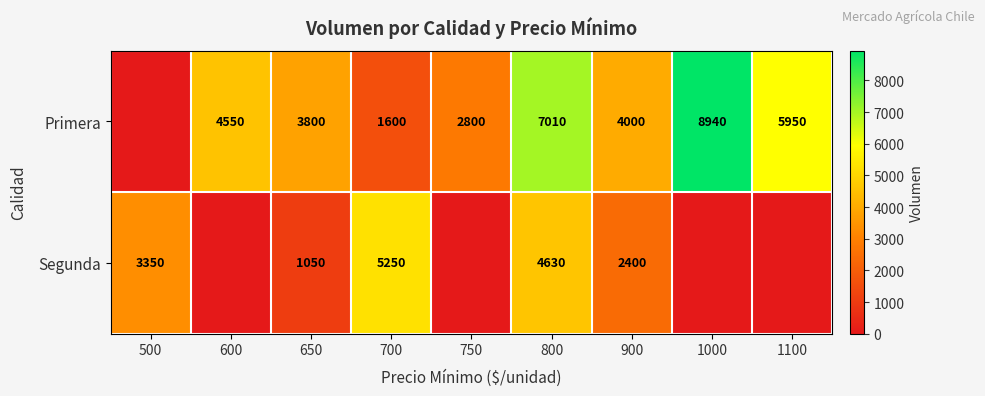

At 900, list the series in order from largest to smallest.

Primera, Segunda